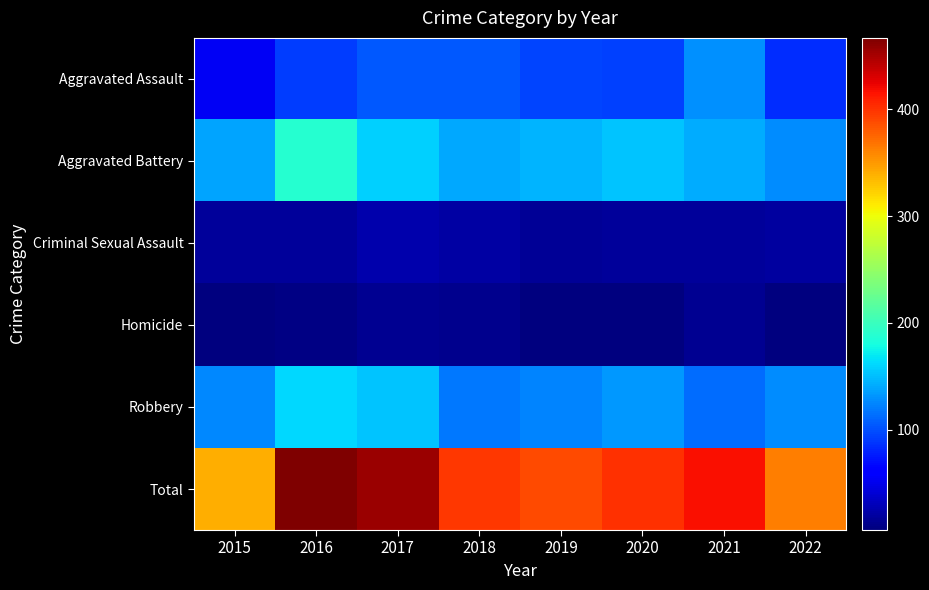

The Criminal Sexual Assault series shows 18 at 2020. True or false?

True